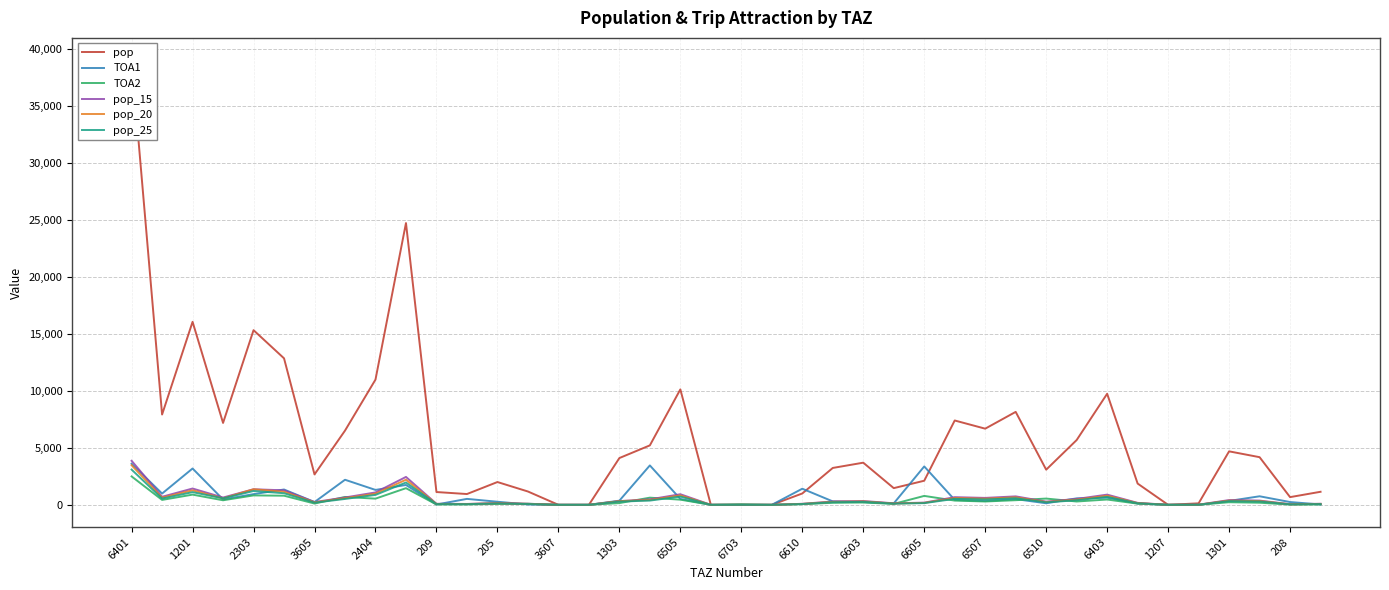

How many lines are shown in the chart?

6